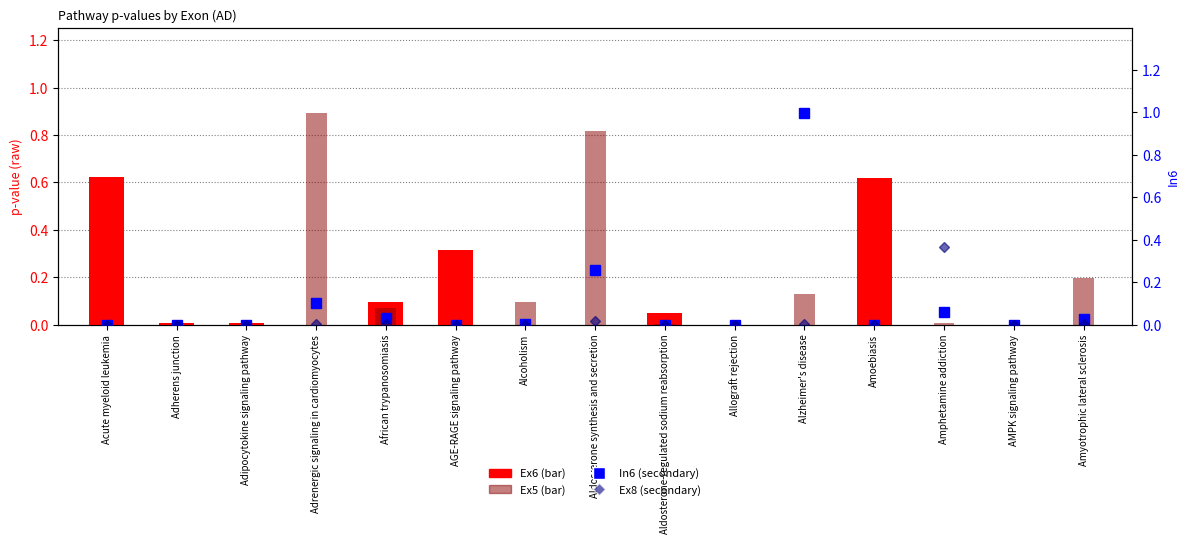

Between Allograft rejection and AGE-RAGE signaling pathway, which is larger?

AGE-RAGE signaling pathway